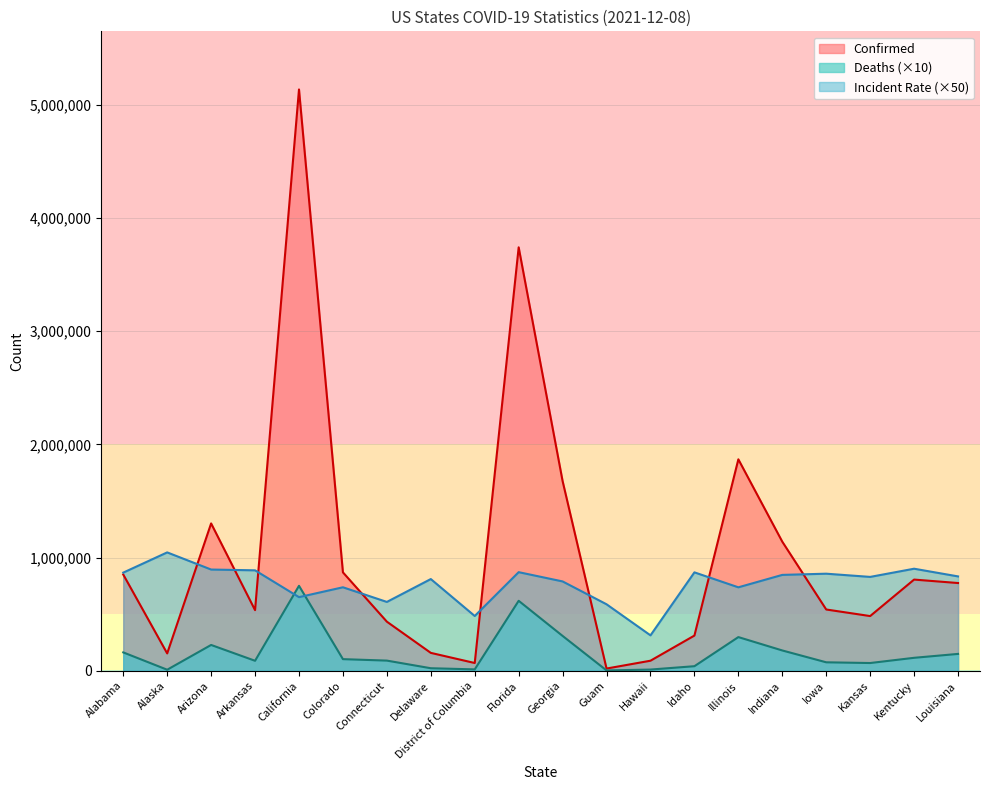

At which category does the chart reach its minimum across all series?

Guam